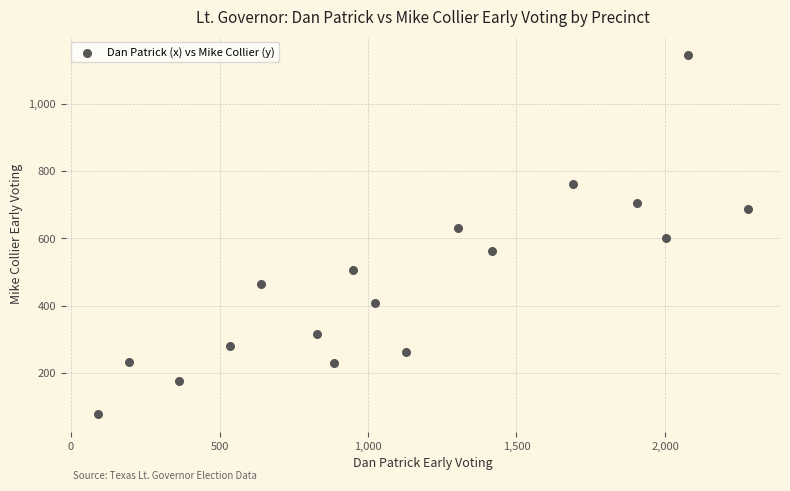

What is the range of Y values (max minus min)?

1065